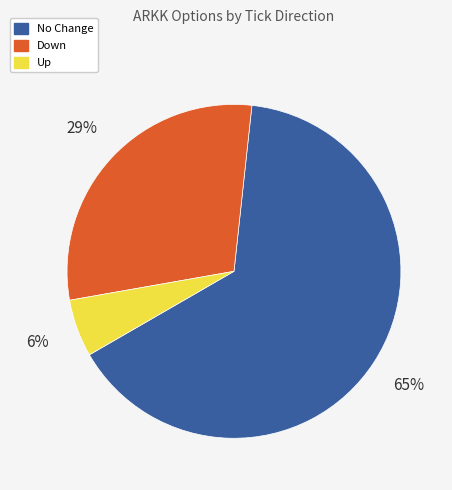

How many slices are in this pie chart?

3